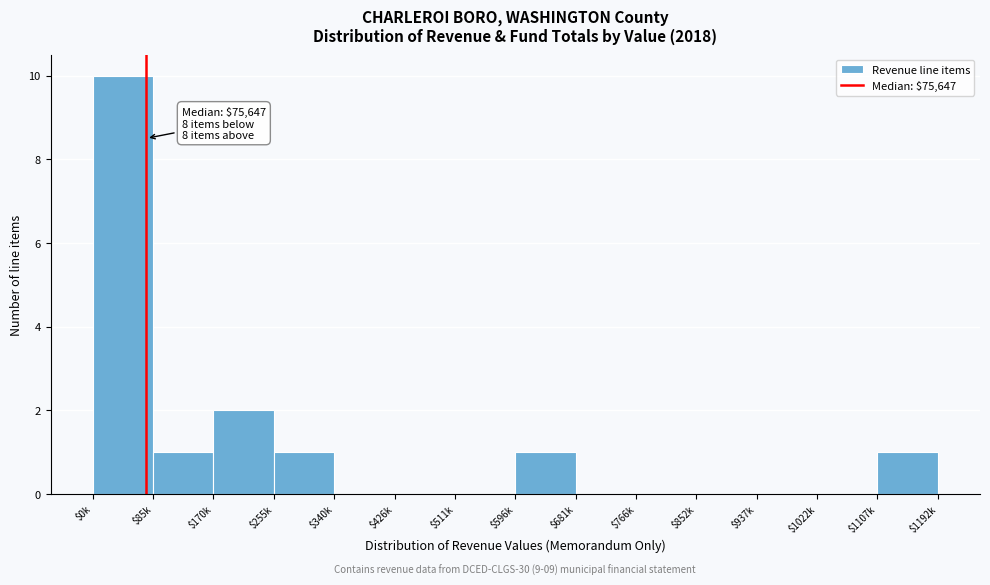

Where is the data nearest to the value 5?

$170k